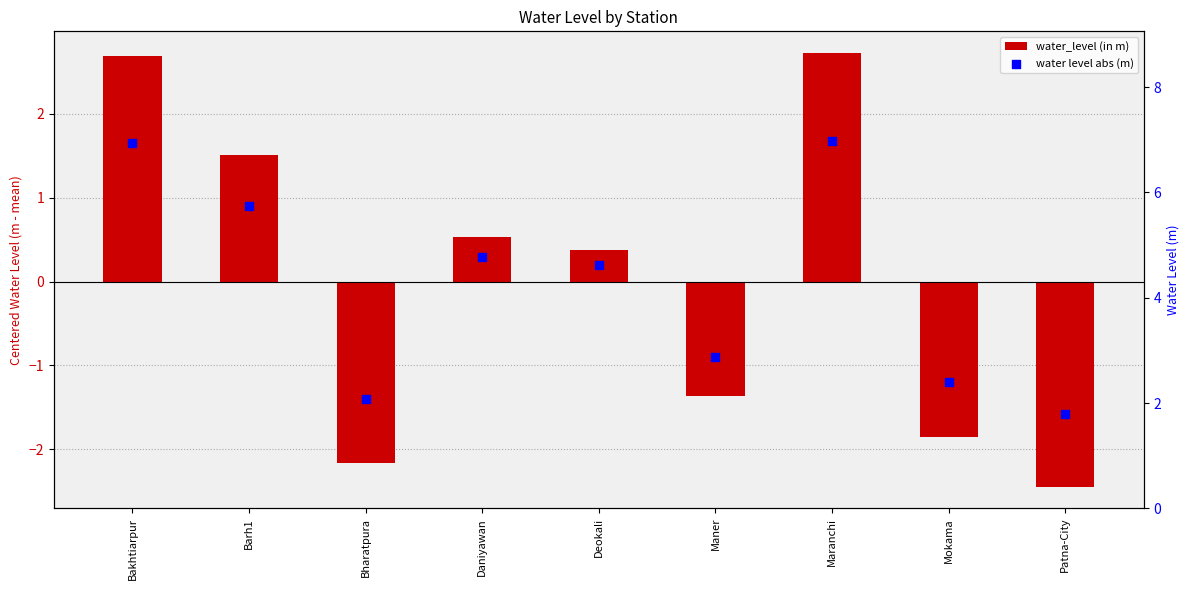

Which series has the largest total across all categories?

water level abs (m)